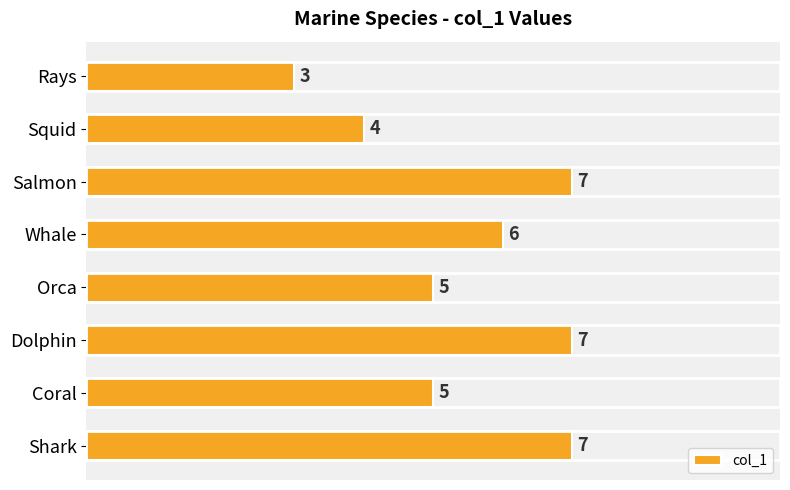

How many bars are there in total?

8